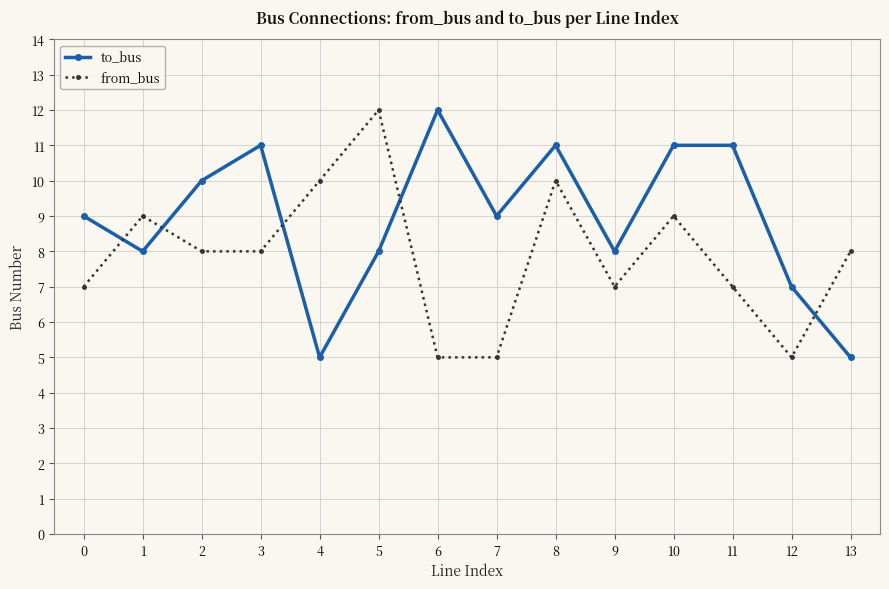

Where do from_bus and to_bus first cross each other?

0 and 1